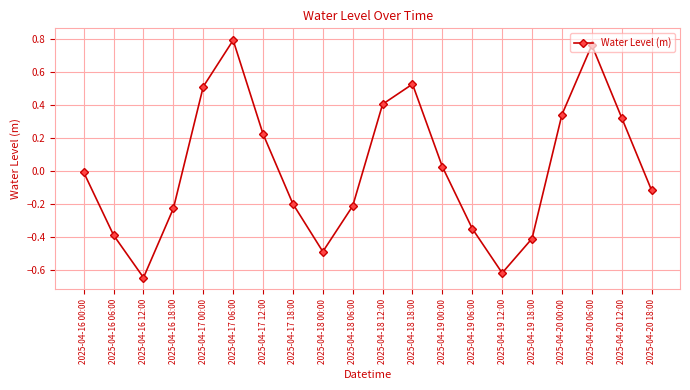

Does the chart display data point markers on the line(s)?

Yes